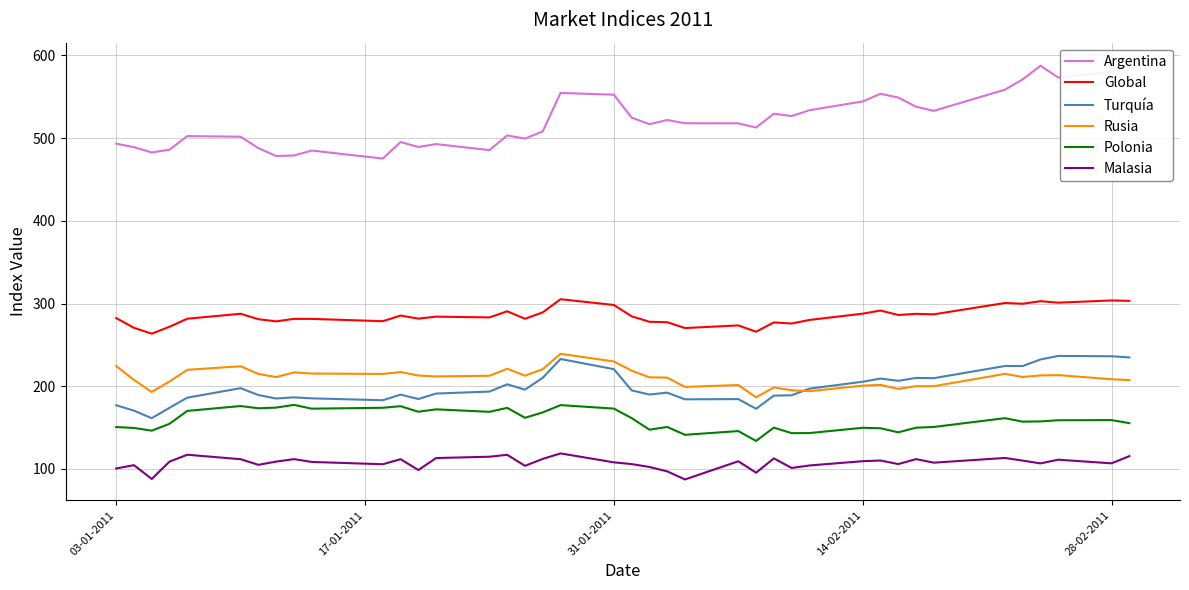

List the series in order of their peak value, lowest first.

Malasia, Polonia, Turquía, Rusia, Global, Argentina